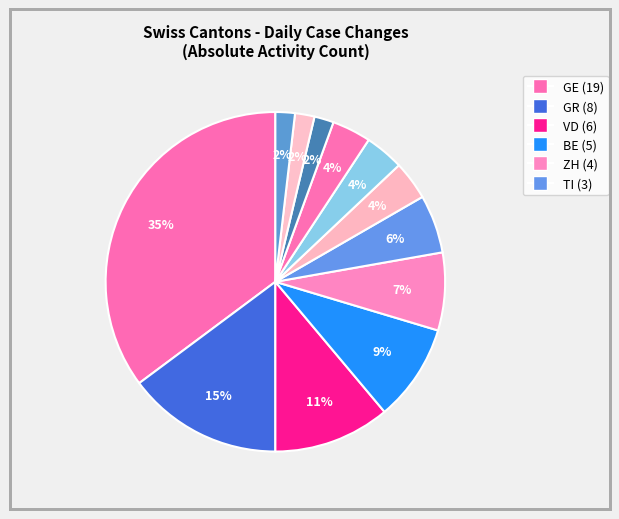

How many segments does this pie chart have?

12